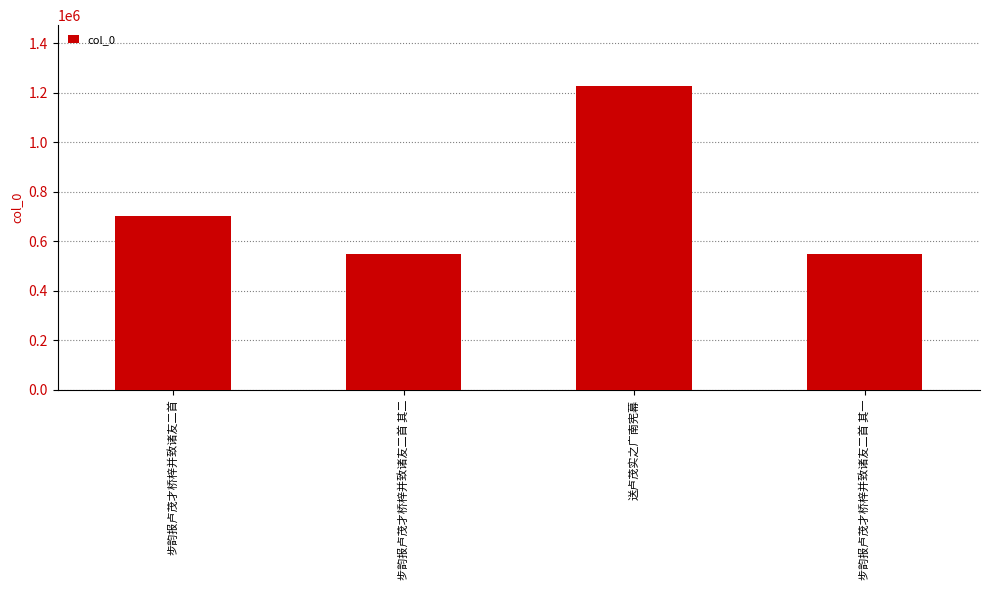

What is the greatest value displayed?

1227658